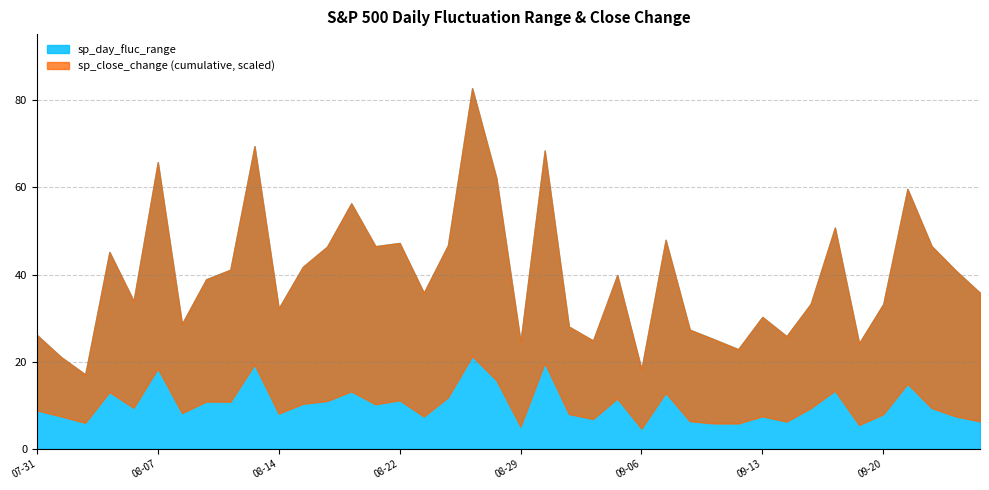

Count the number of categories in the chart.

40